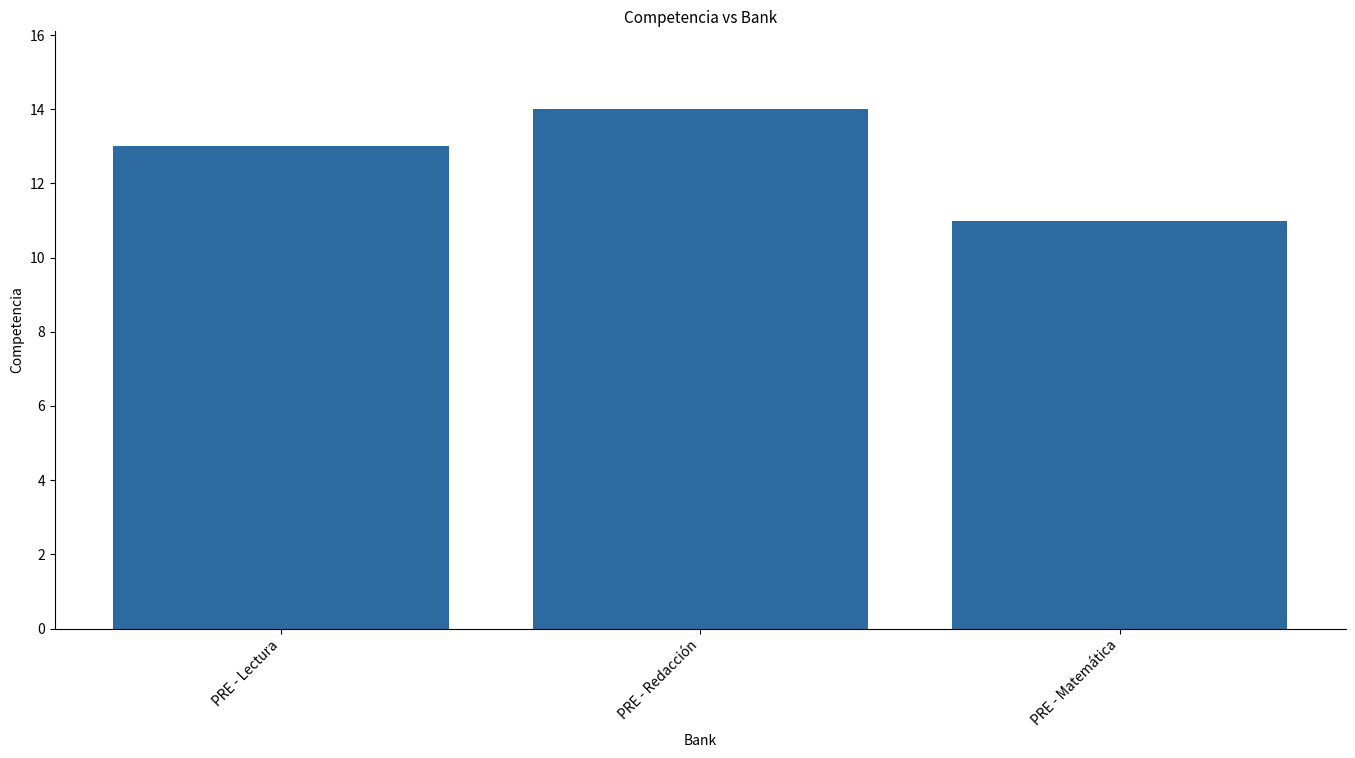

What is the value of the 1st bar from the left?

13